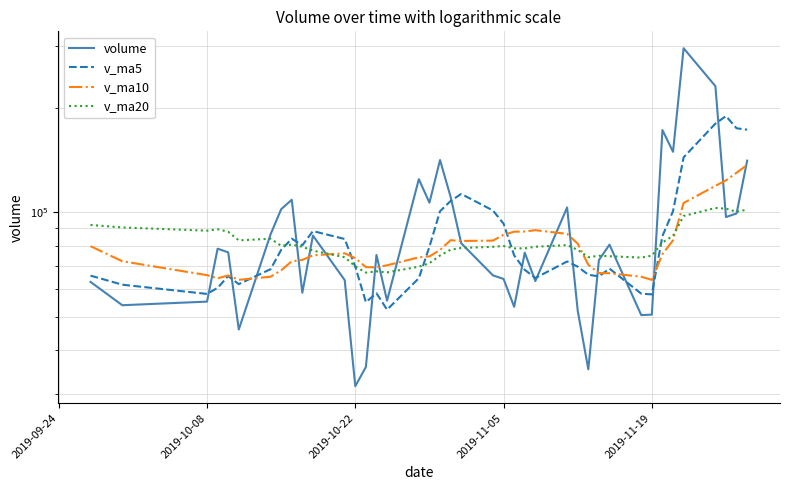

How many data points in v_ma20 are above 79501?

20